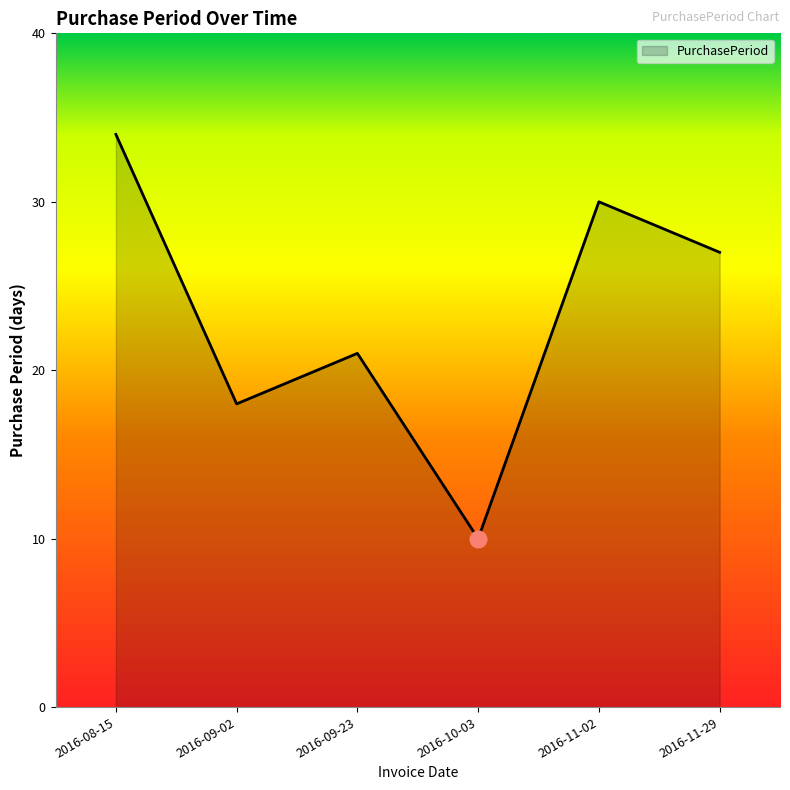

Does the chart have visible grid lines?

No